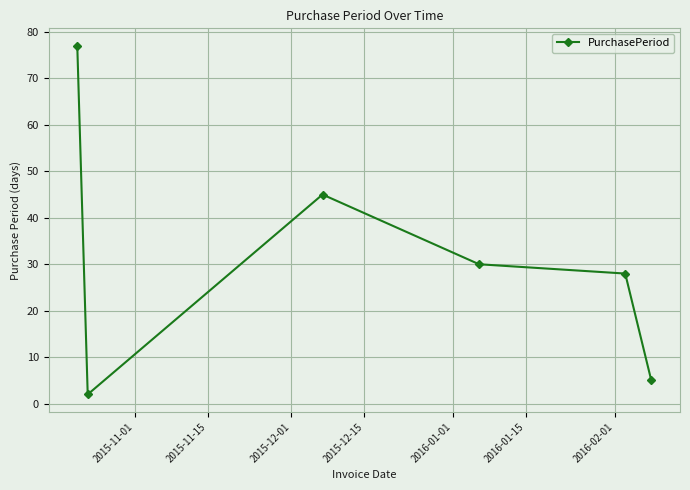

What is the sum of all values?

187